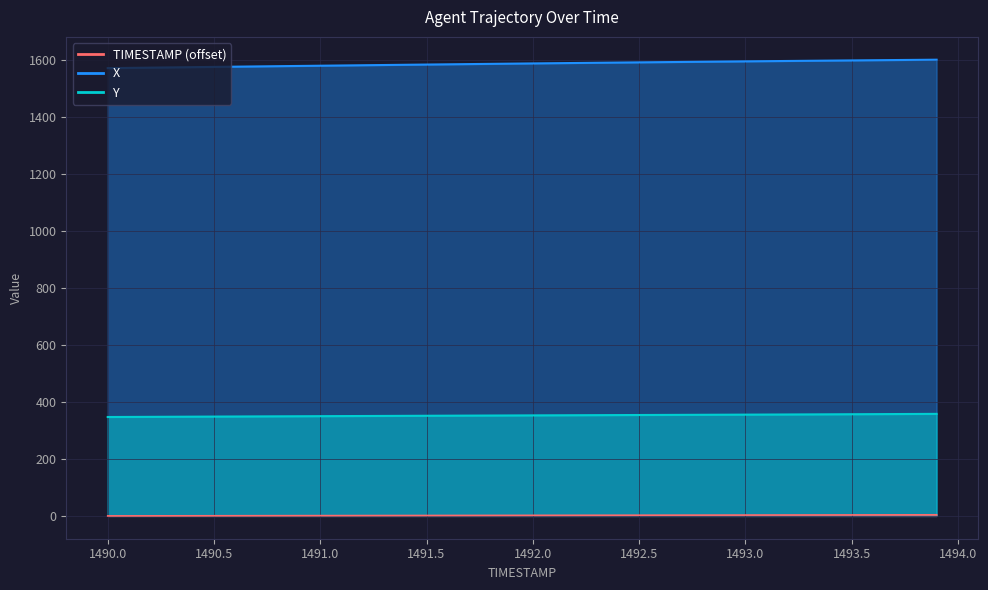

What is the difference between the highest and lowest values at 1492.4?

1589.6